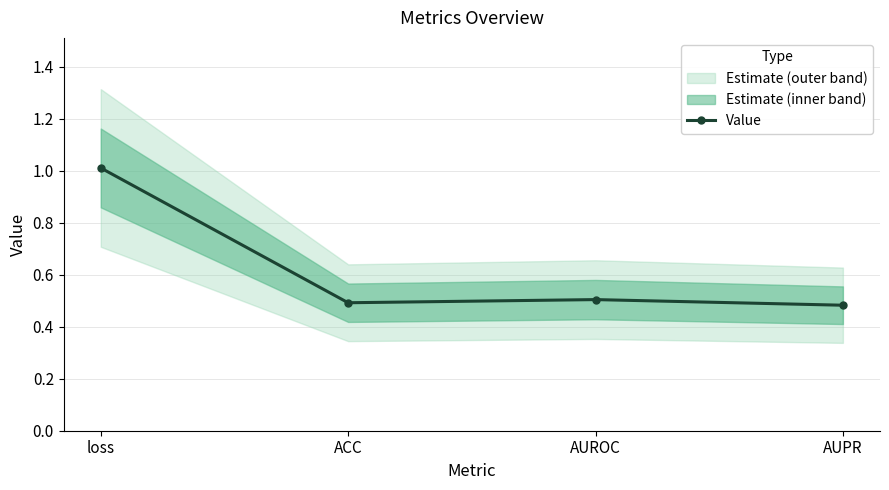

Reading left to right, what are all the values shown in this chart?

loss=1.0	ACC=0.5	AUROC=0.5	AUPR=0.5